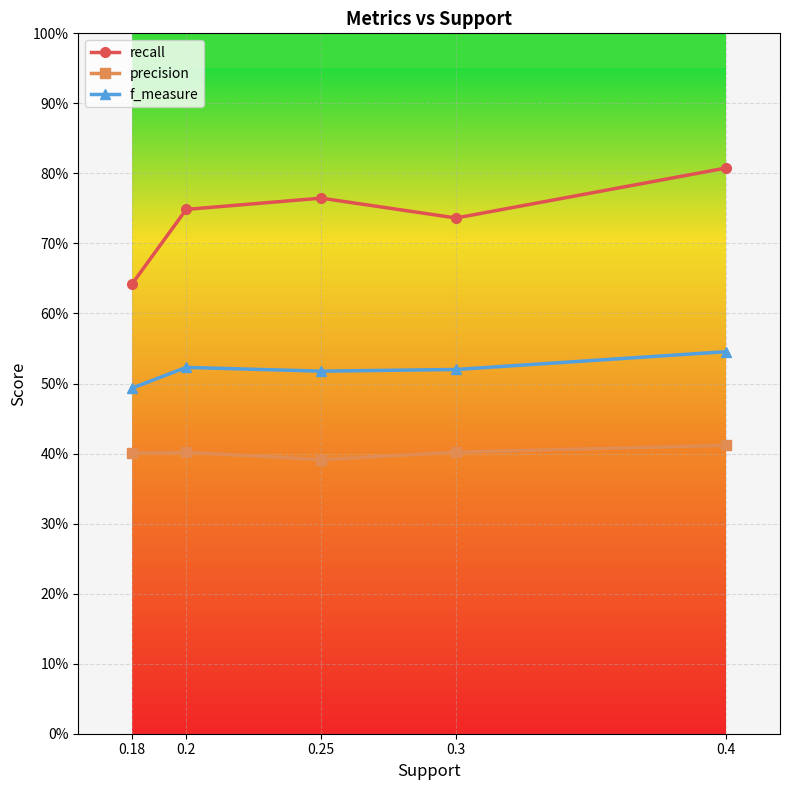

How many precision values are between 0 and 1?

5